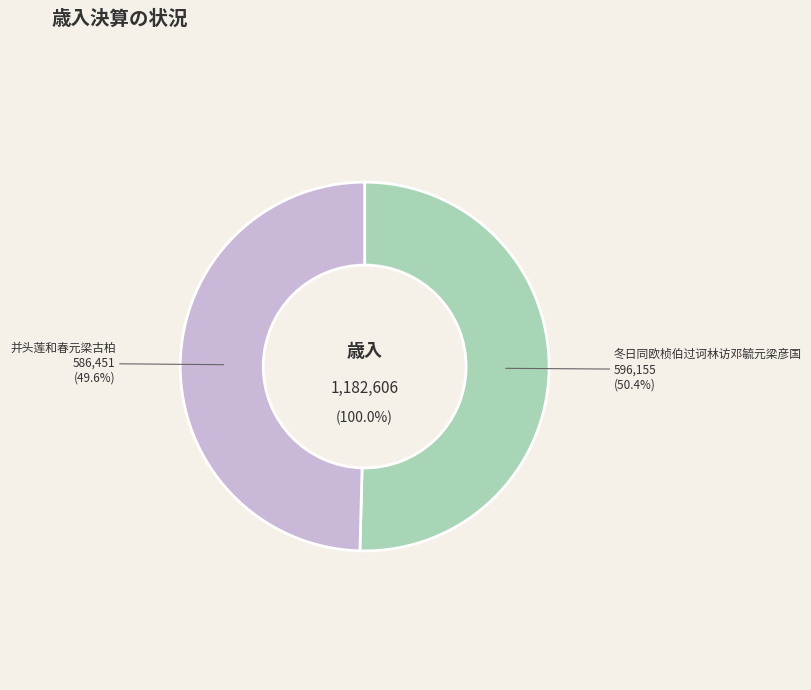

Rank the categories by value from highest to lowest.

冬日同欧桢伯过诃林访邓毓元梁彦国, 并头莲和春元梁古柏